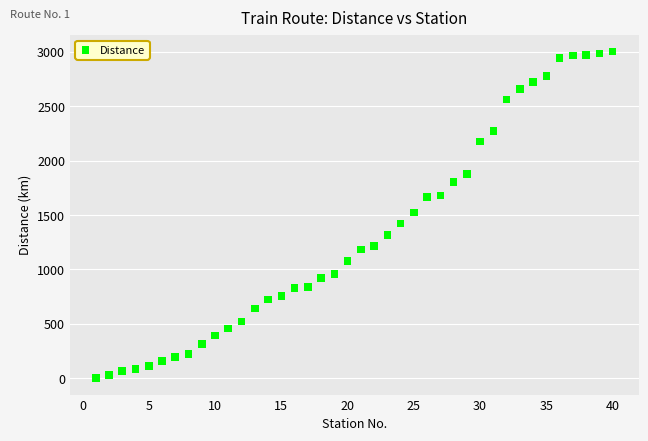

What is the range of X values (max minus min)?

39